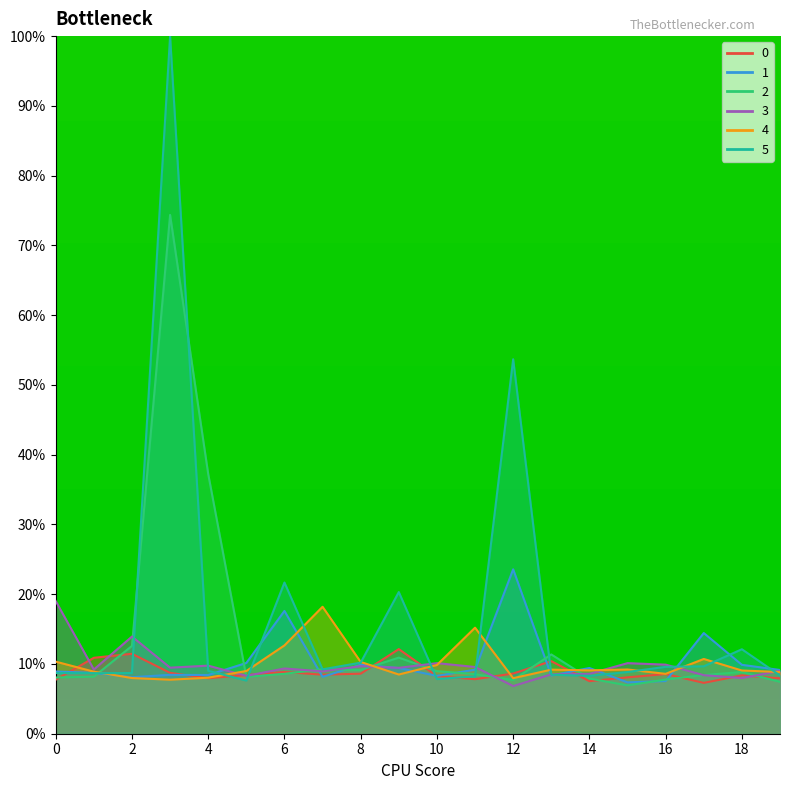

Which series changed the most between 7 and 10?

4